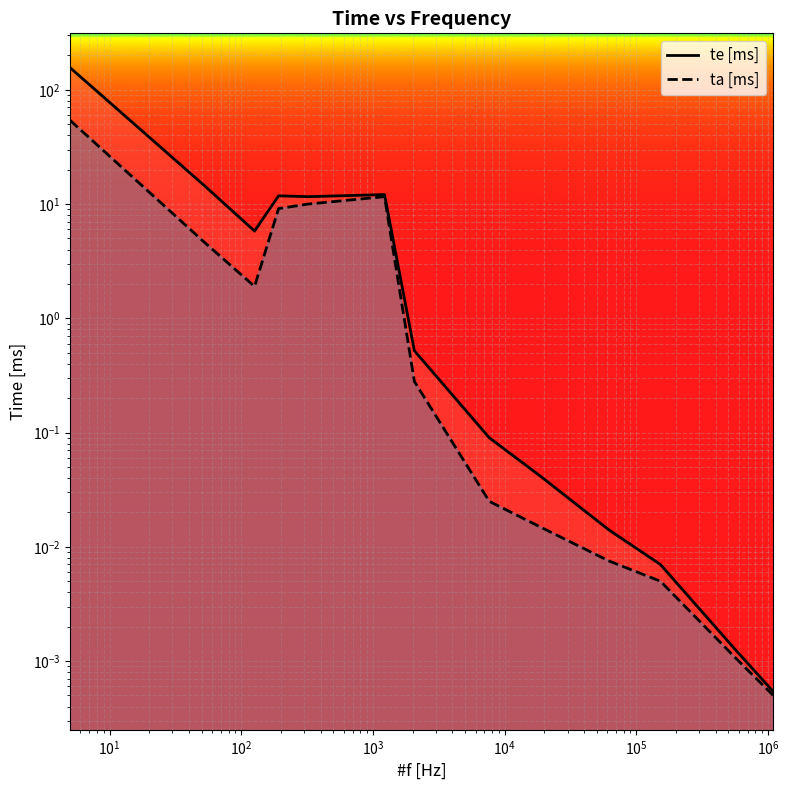

At which category does te [ms] reach its first local peak?

$\mathdefault{10^{2}}$